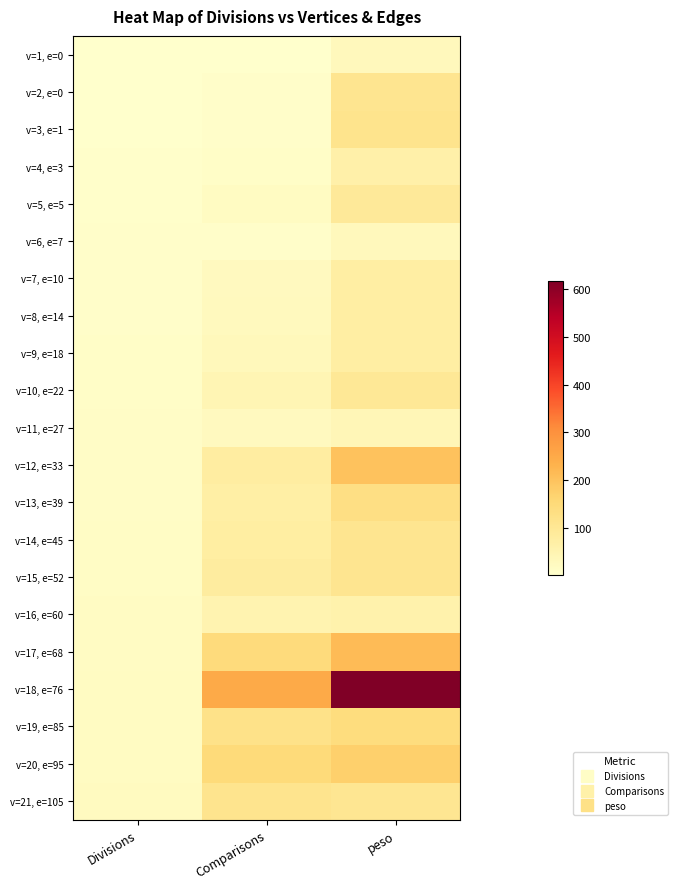

How many categories are shown in the chart?

3